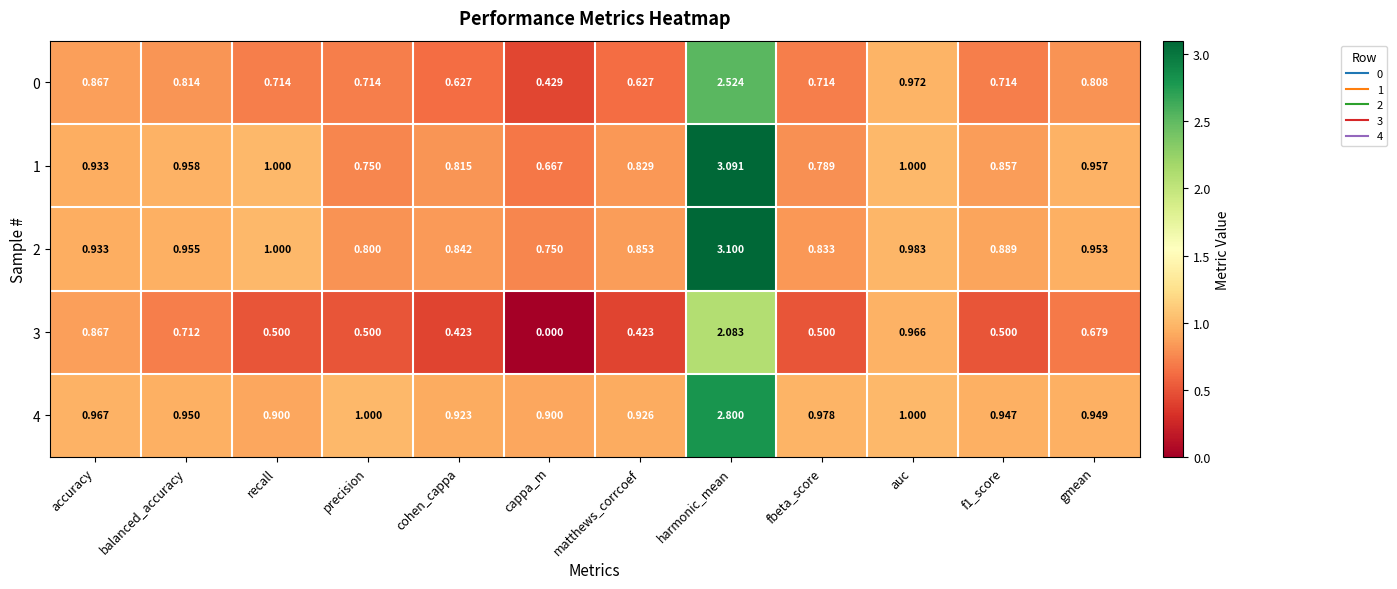

At which category does the chart reach its peak across all series?

harmonic_mean